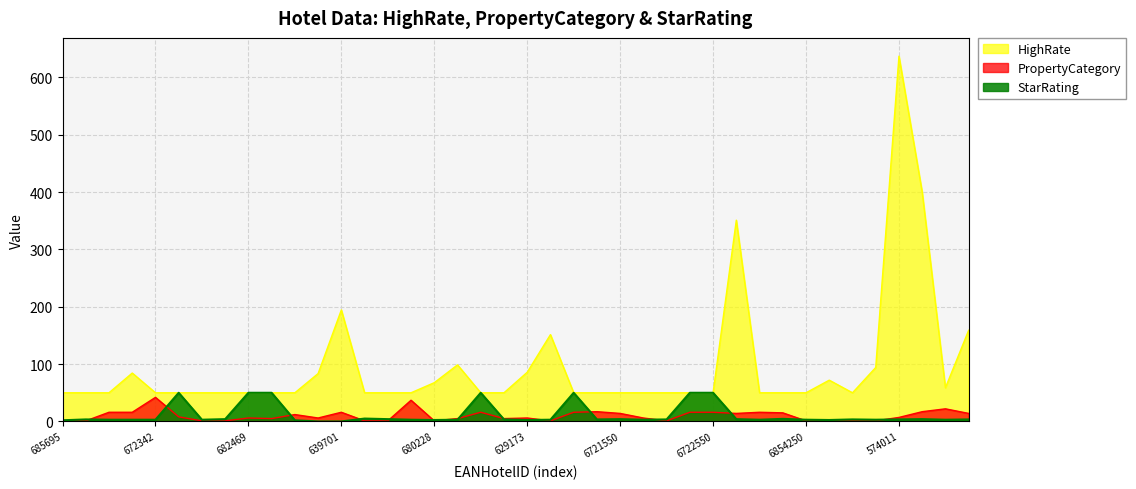

True or false: StarRating has a value of 3.0 at 672342.

True